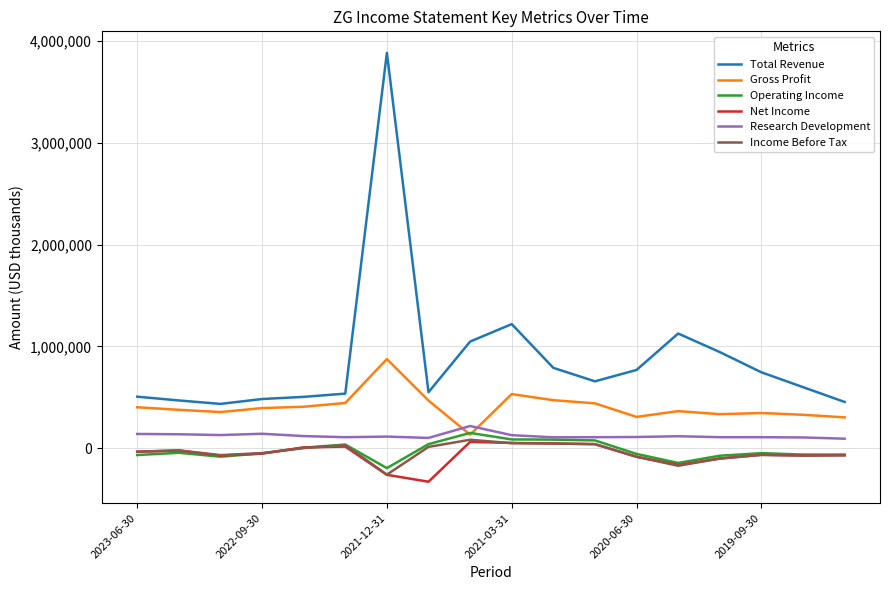

True or false: Income Before Tax and Total Revenue intersect in this chart.

False